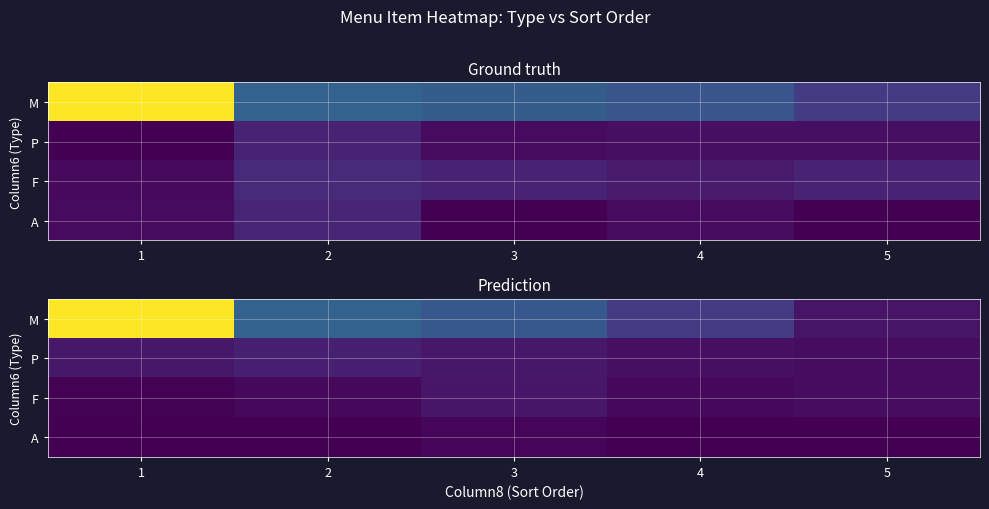

What is the maximum value shown in the chart?

112.5